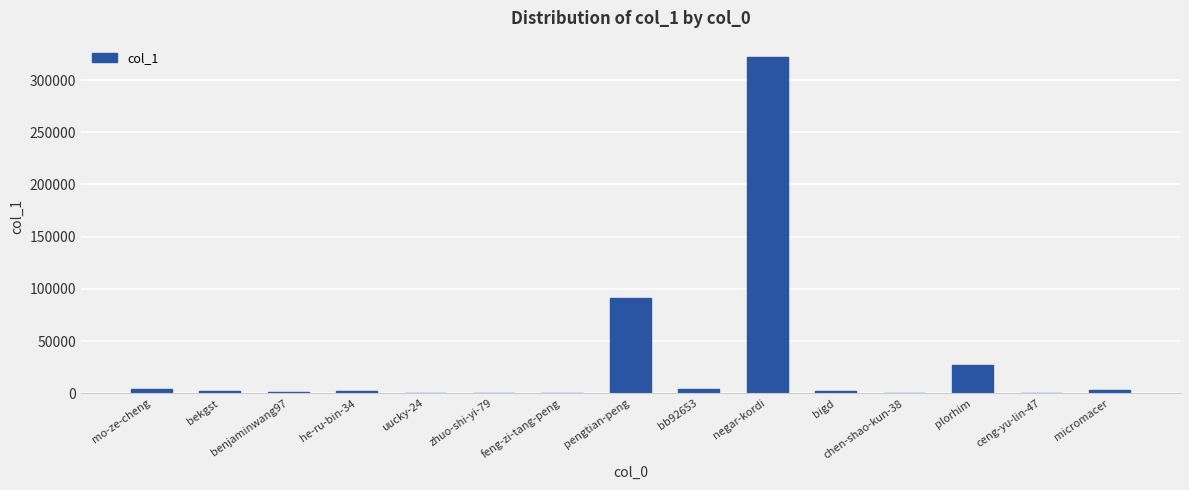

Which category has the highest value across all series?

negar-kordi